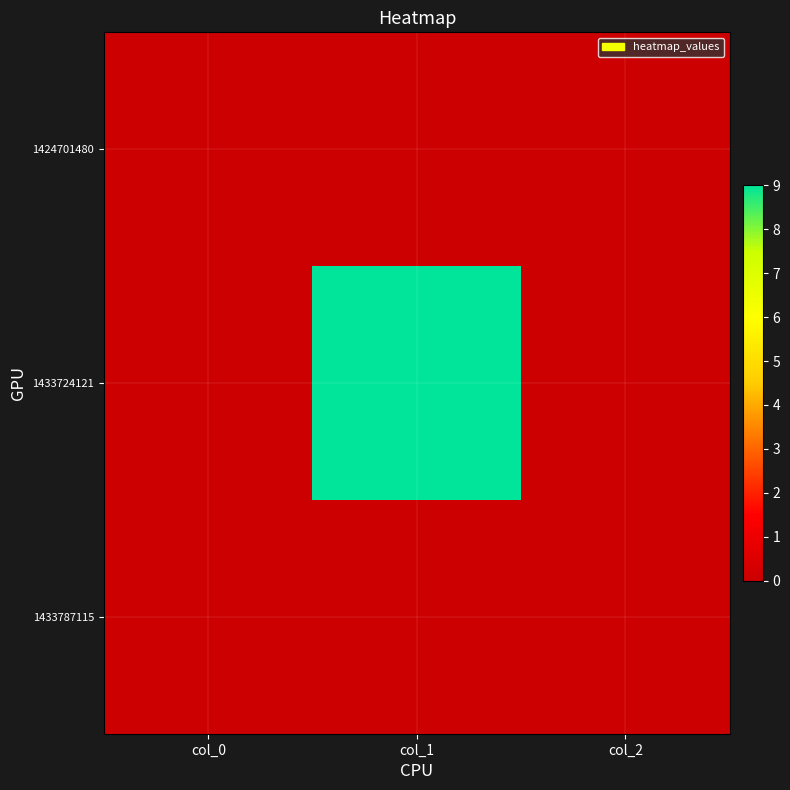

At col_2, list the series in order from largest to smallest.

1424701480, 1433724121, 1433787115